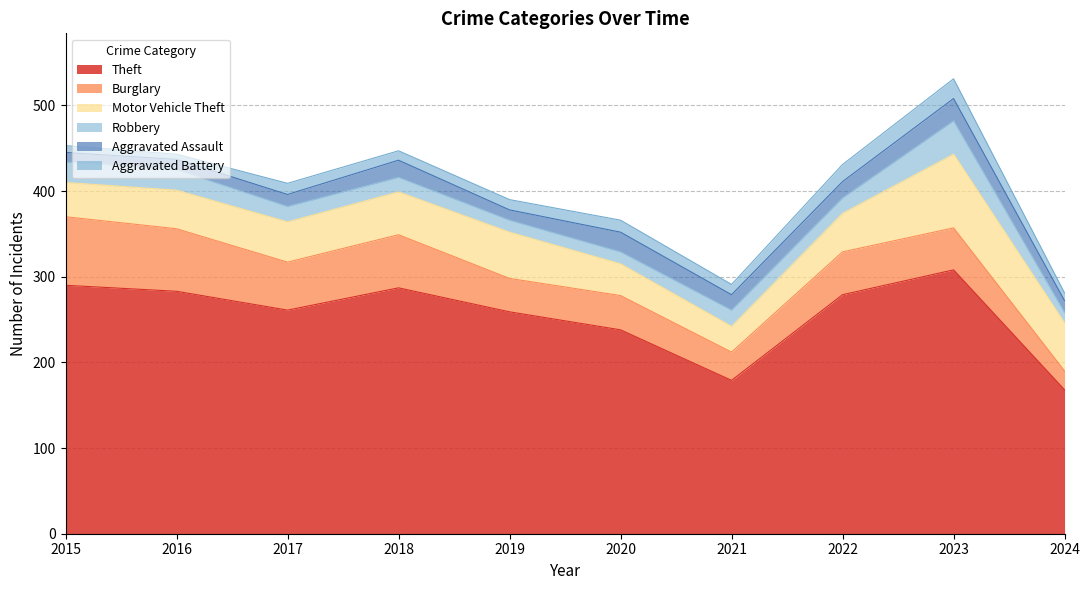

True or false: Robbery and Theft intersect in this chart.

False